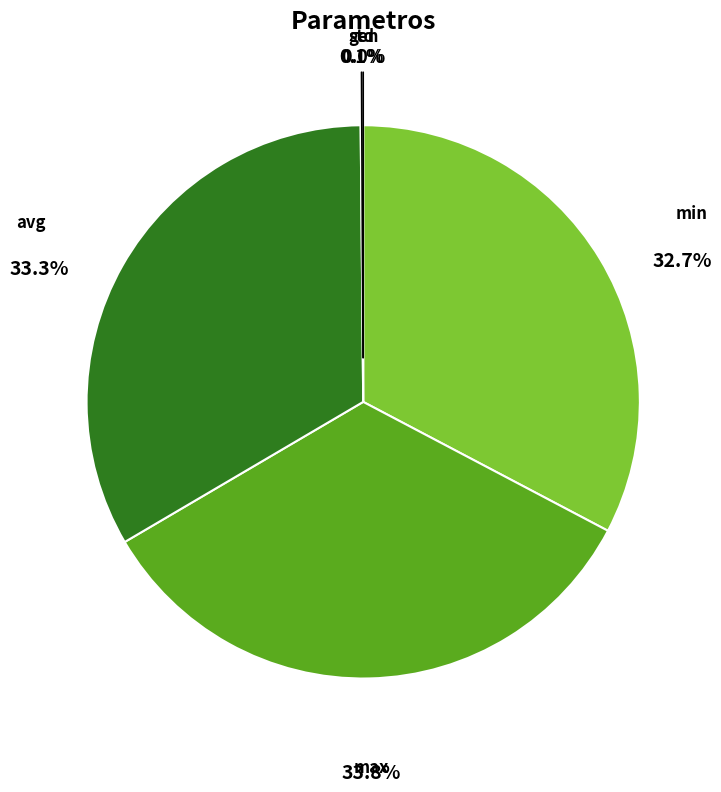

To the nearest percent, what is the difference between the largest and smallest slice percentages?

34%